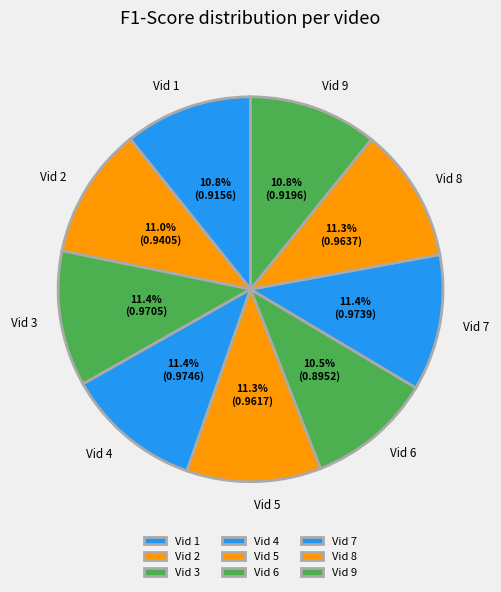

To the nearest percent, what portion does Vid 1 represent?

11%